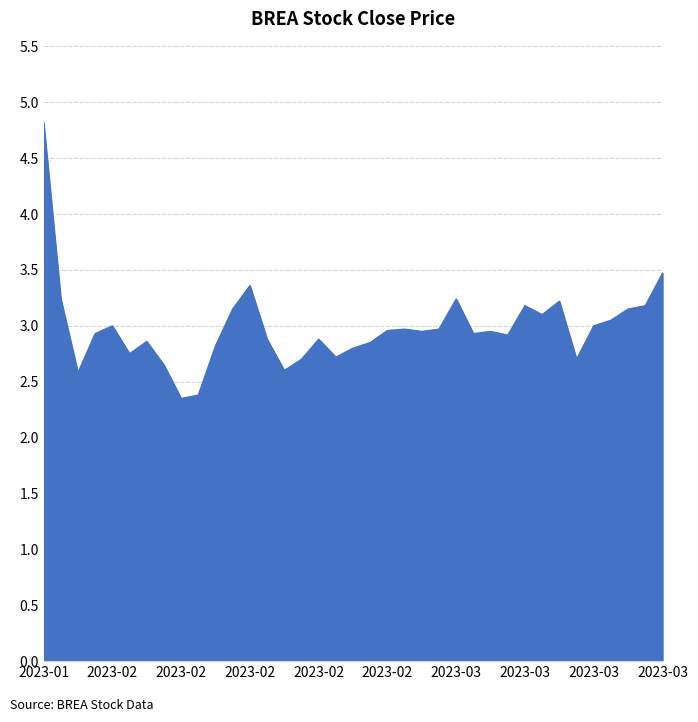

What is the difference between the maximum and minimum values?

2.5